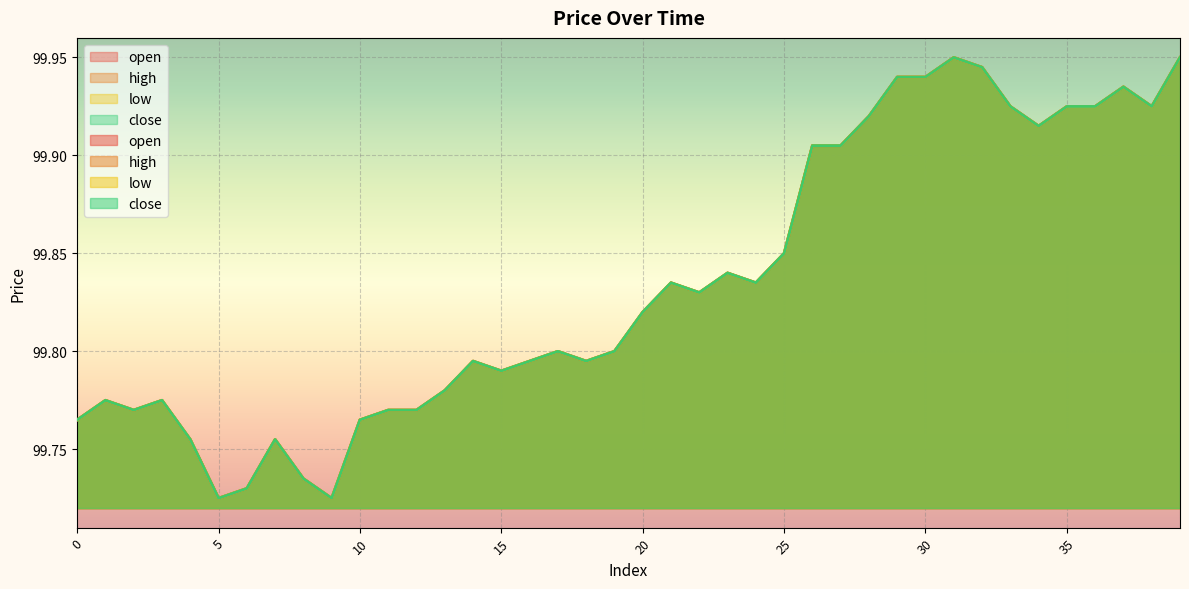

What is the approximate value of close at 14?

99.8